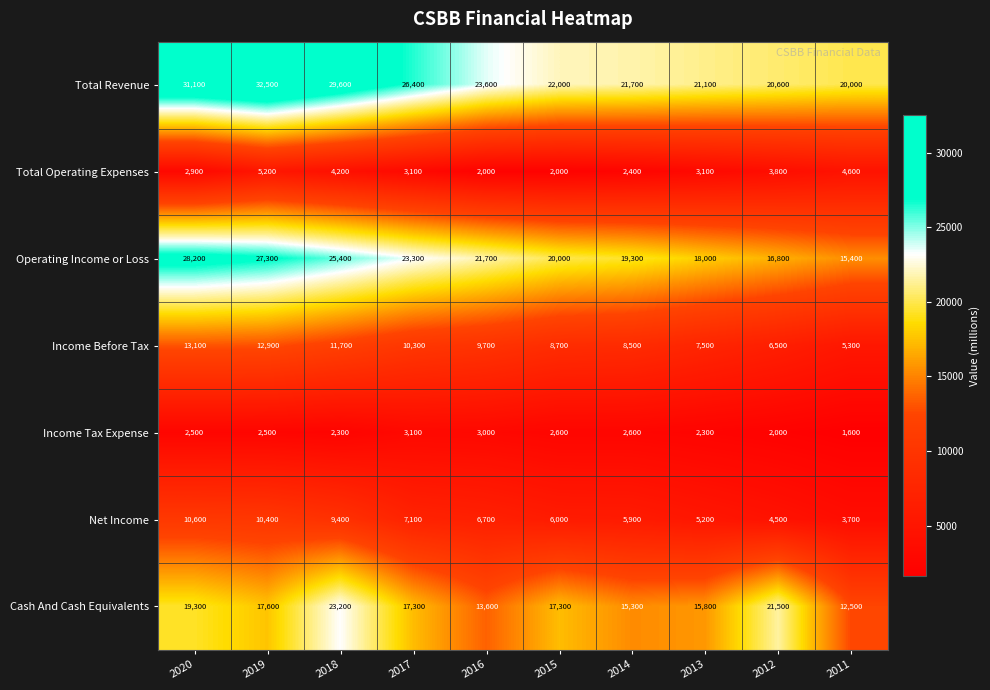

What is the difference between the maximum and second lowest values in the Total Operating Expenses series?

3200